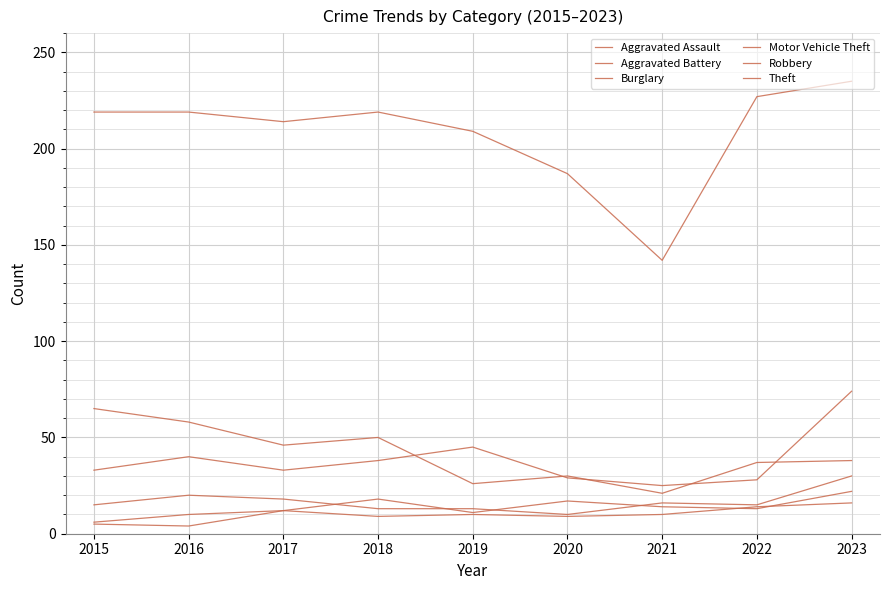

True or false: Robbery has more than 2 points higher than both neighbors.

False